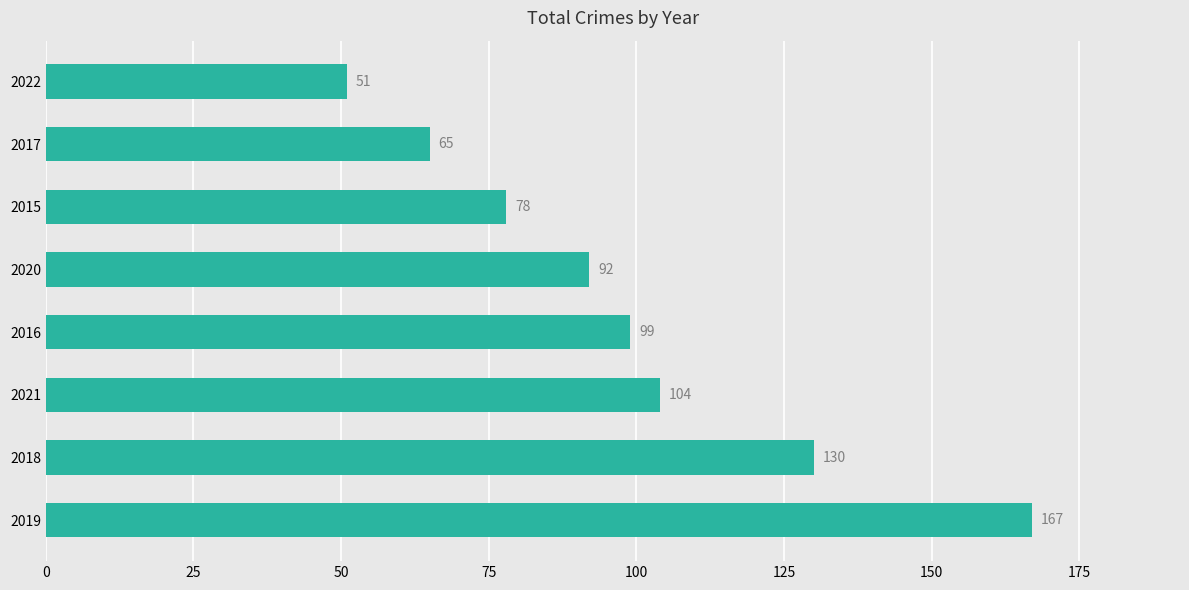

Reading top to bottom, extract all data points from this chart.

2022=51	2017=65	2015=78	2020=92	2016=99	2021=104	2018=130	2019=167